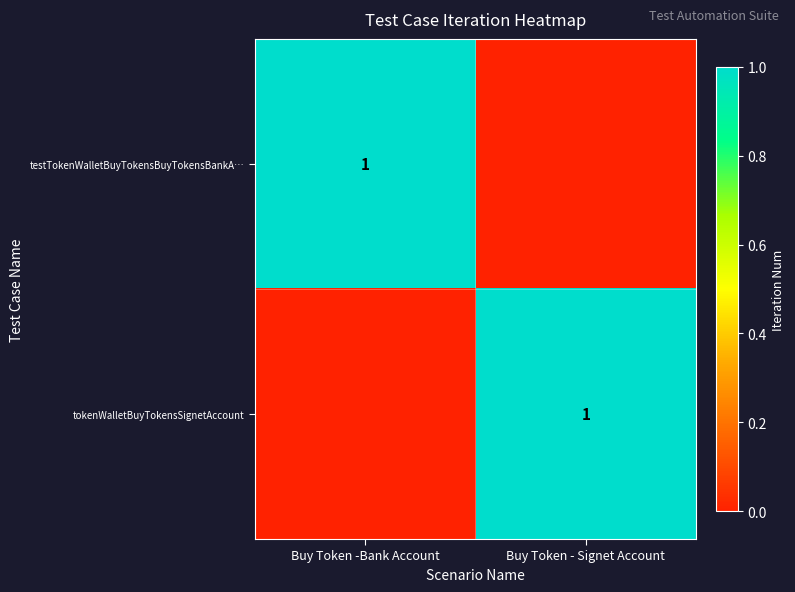

At how many categories does at least one series exceed 0?

2